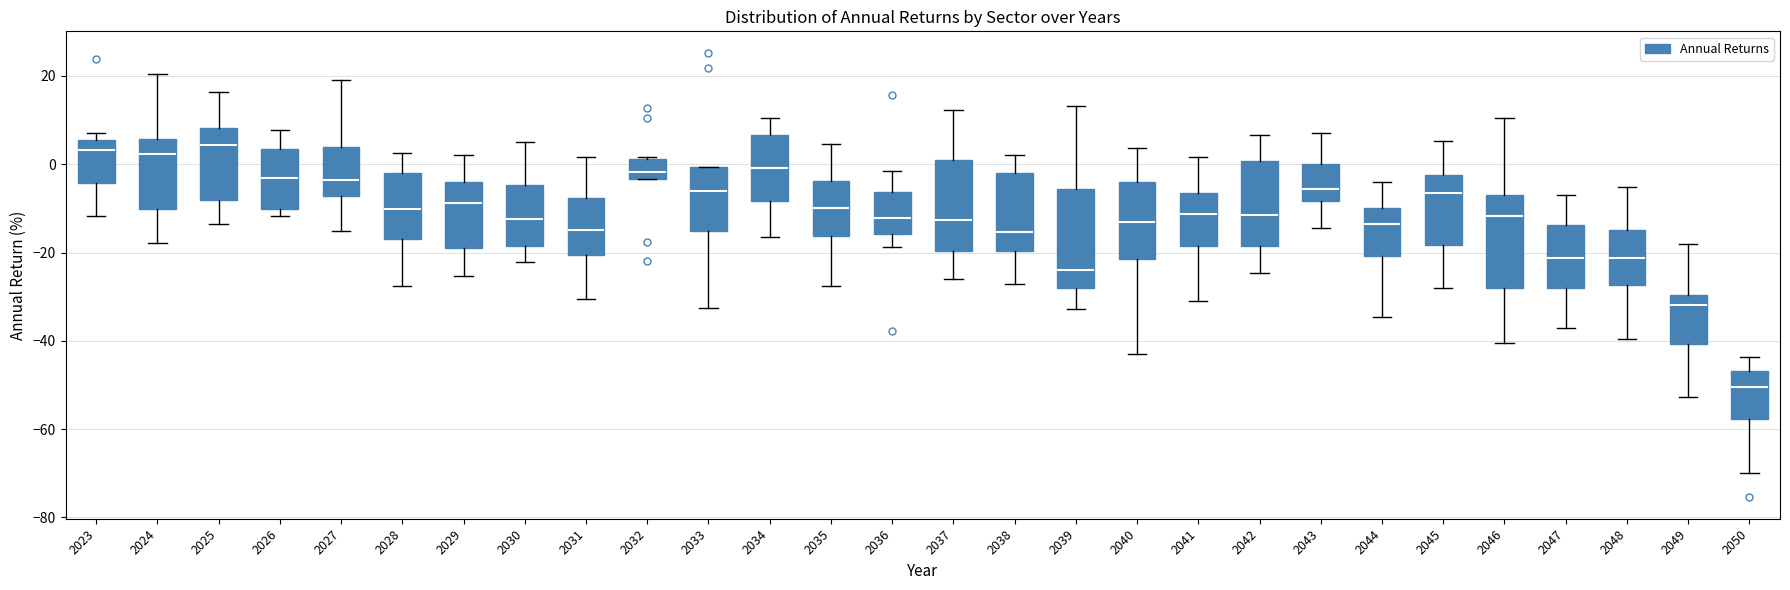

Reading left to right, transcribe this box plot: for each box, give where its median line is, the range the box spans, and where its two whiskers end, as read against the y-axis. The values are not printed on the chart, so give them approximately, as read against the axis.

2023: median 4, box -4 to 6, whiskers -12 to 8
2024: median 2, box -10 to 6, whiskers -18 to 20
2025: median 4, box -8 to 8, whiskers -14 to 16
2026: median -4, box -10 to 4, whiskers -12 to 8
2027: median -4, box -8 to 4, whiskers -16 to 20
2028: median -10, box -16 to -2, whiskers -28 to 2
2029: median -8, box -18 to -4, whiskers -26 to 2
2030: median -12, box -18 to -4, whiskers -22 to 6
2031: median -14, box -20 to -8, whiskers -30 to 2
2032: median -2, box -4 to 2, whiskers -4 to 2
2033: median -6, box -16 to 0, whiskers -32 to 0
2034: median 0, box -8 to 6, whiskers -16 to 10
2035: median -10, box -16 to -4, whiskers -28 to 4
2036: median -12, box -16 to -6, whiskers -18 to -2
2037: median -12, box -20 to 2, whiskers -26 to 12
2038: median -16, box -20 to -2, whiskers -28 to 2
2039: median -24, box -28 to -6, whiskers -32 to 14
2040: median -12, box -22 to -4, whiskers -44 to 4
2041: median -12, box -18 to -6, whiskers -30 to 2
2042: median -12, box -18 to 0, whiskers -24 to 6
2043: median -6, box -8 to 0, whiskers -14 to 8
2044: median -14, box -20 to -10, whiskers -34 to -4
2045: median -6, box -18 to -2, whiskers -28 to 6
2046: median -12, box -28 to -6, whiskers -40 to 10
2047: median -22, box -28 to -14, whiskers -38 to -6
2048: median -22, box -28 to -14, whiskers -40 to -6
2049: median -32, box -40 to -30, whiskers -52 to -18
2050: median -50, box -58 to -46, whiskers -70 to -44